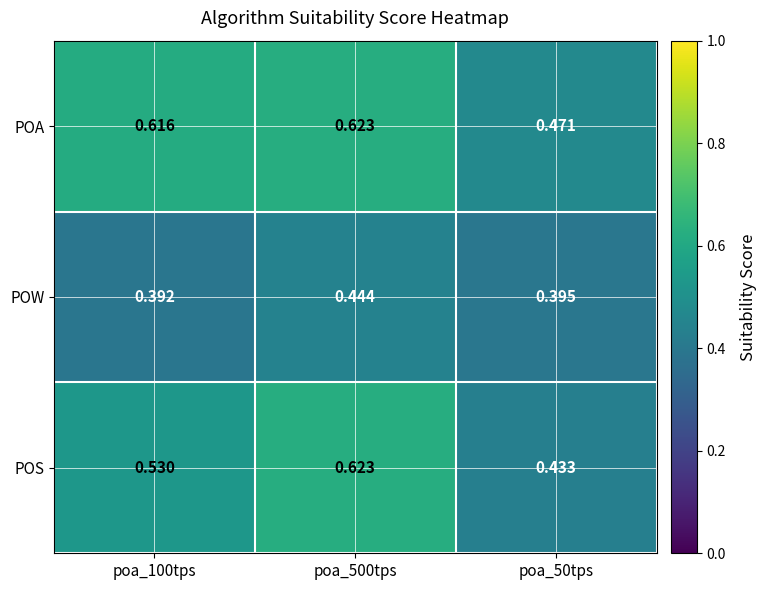

Which series has the largest total across all categories?

POA